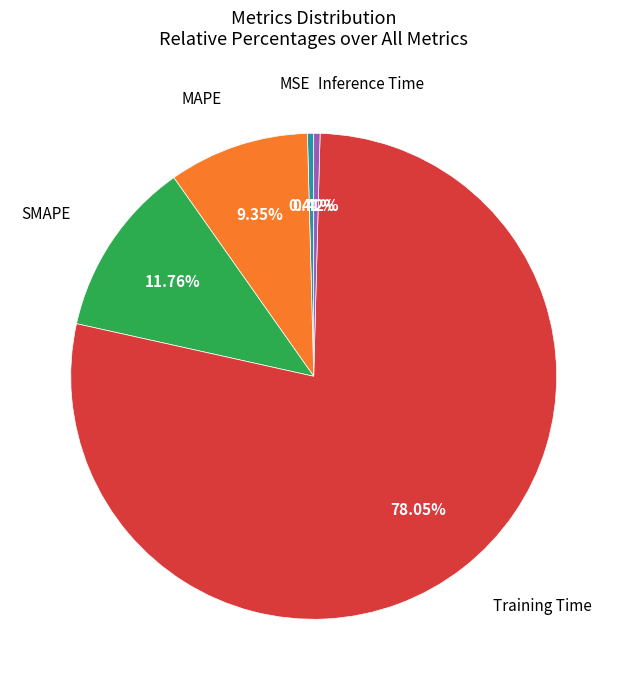

Is there a majority slice in this chart?

Yes